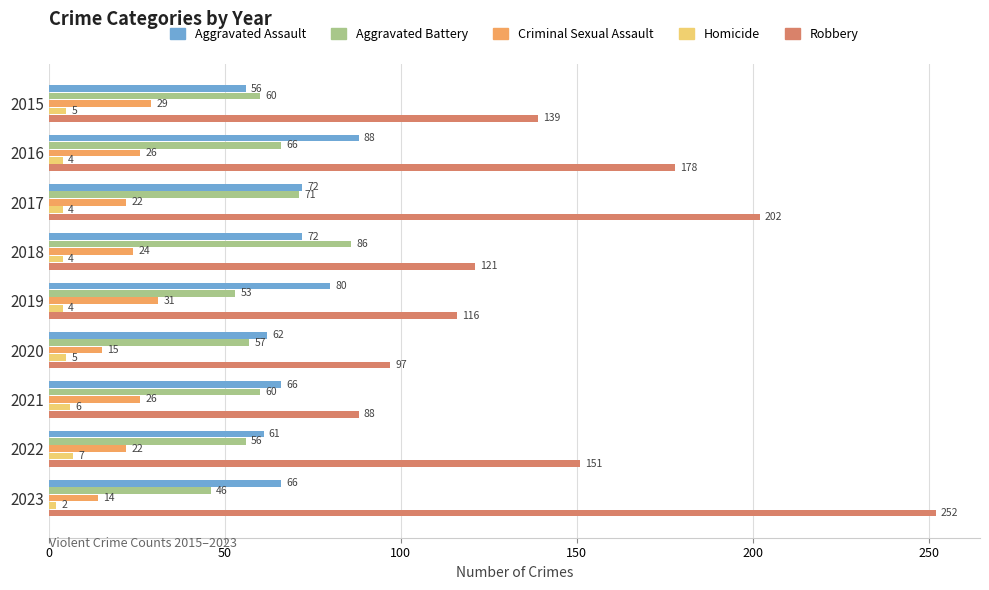

Which series changed the most between 2019 and 2023?

Robbery